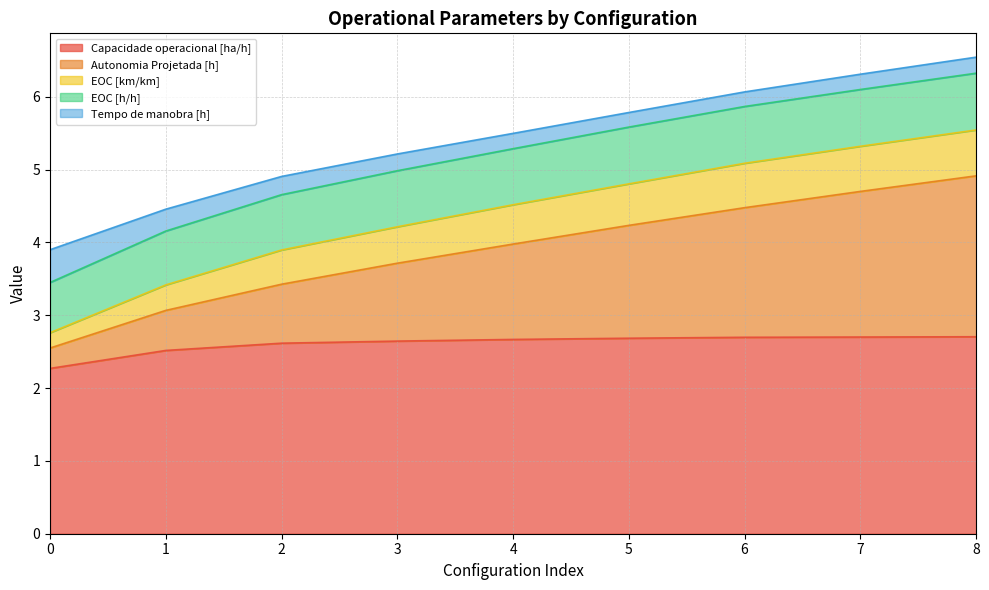

How many distinct data groups are displayed?

5